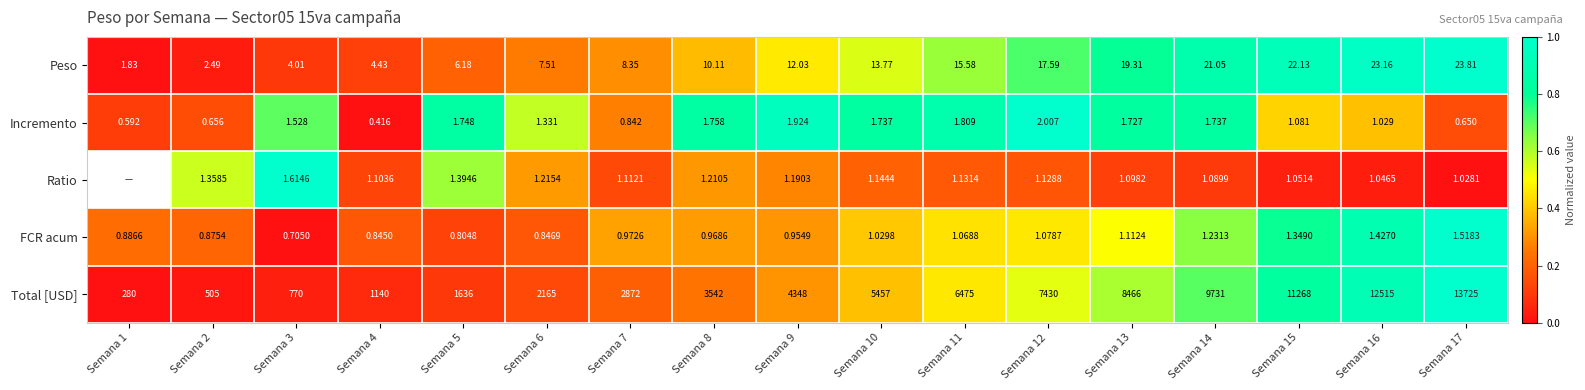

Which series changed the most between Semana 15 and Semana 16?

Total [USD]